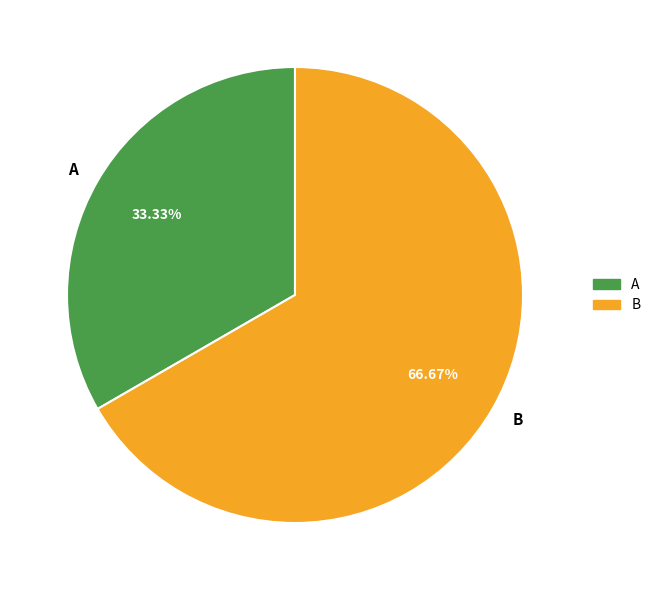

Rank the categories by value from highest to lowest.

B, A